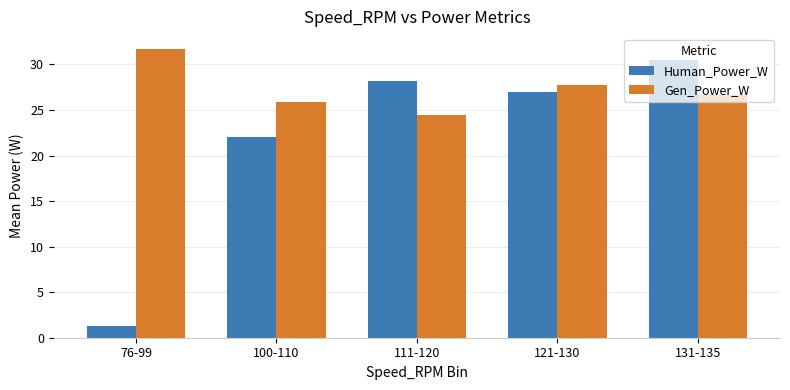

At which label is Human_Power_W closest to 15?

100-110